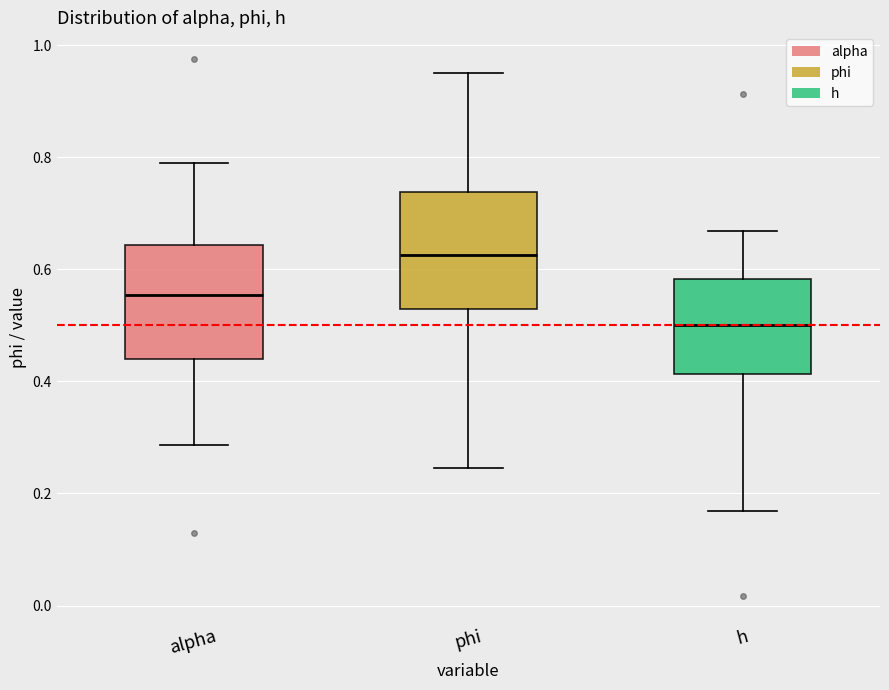

Reading left to right, read every box against the y-axis: the position of its median line, the range the box covers, and the ends of its whiskers. The values are not printed on the chart, so give them approximately, as read against the axis.

alpha: median 0.56, box 0.44 to 0.64, whiskers 0.28 to 0.80
phi: median 0.62, box 0.52 to 0.74, whiskers 0.24 to 0.96
h: median 0.50, box 0.42 to 0.58, whiskers 0.16 to 0.66